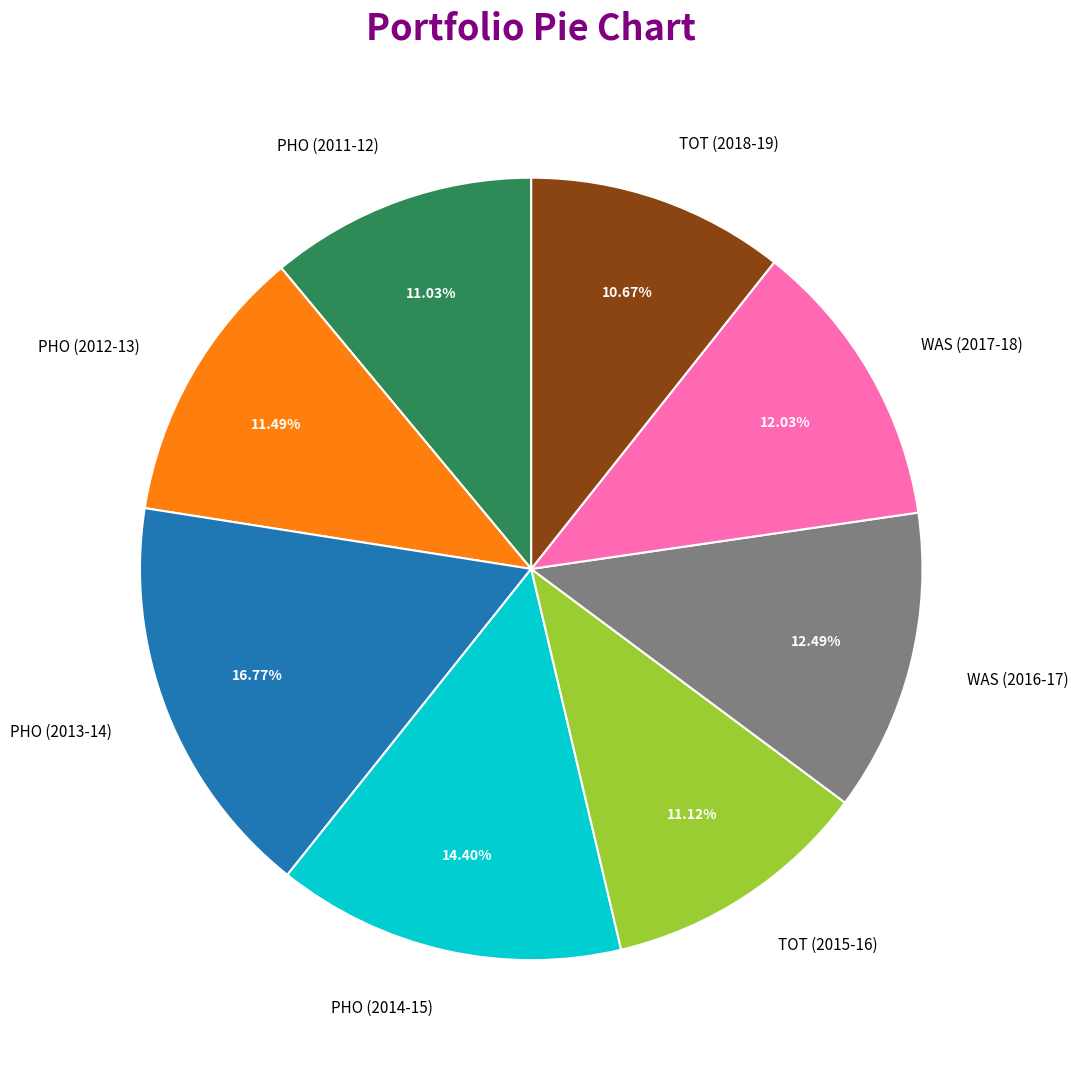

Is the sum of WAS (2017-18) and TOT (2015-16) greater than half?

No